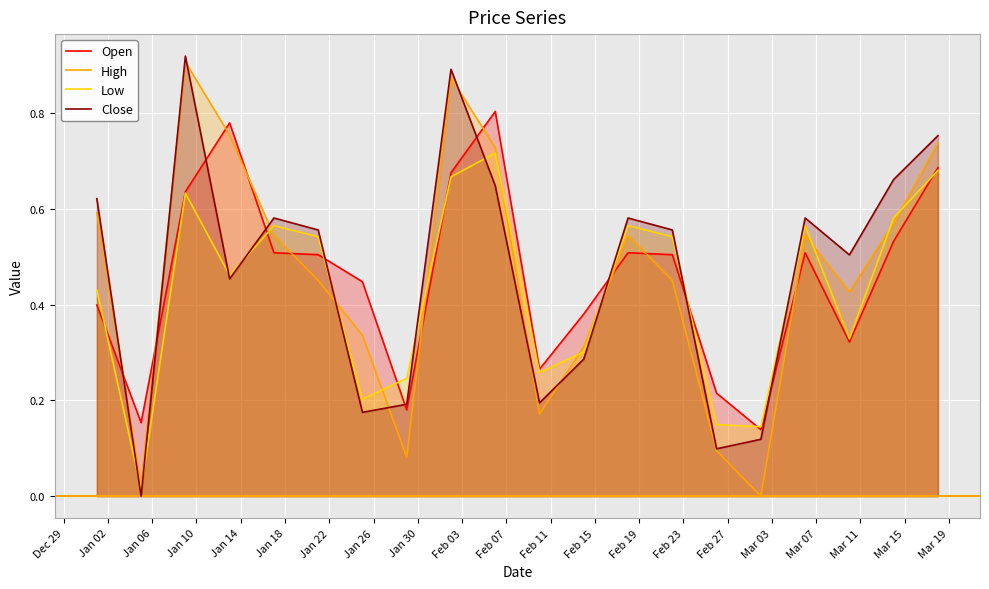

True or false: High and Open cross at least once.

True